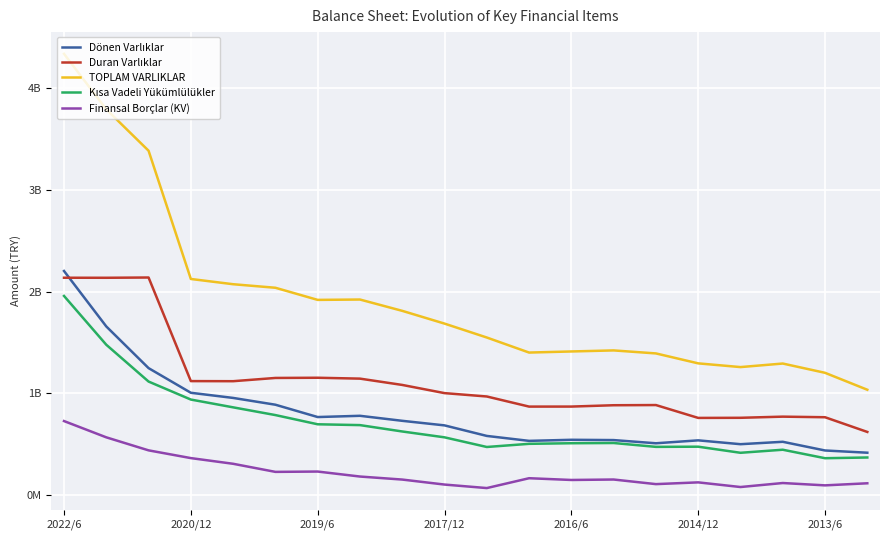

Does the chart have visible grid lines?

Yes